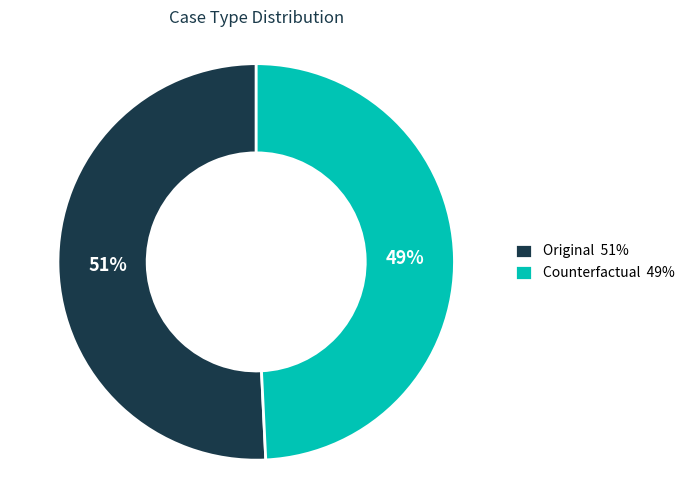

Which slice is the smallest?

Counterfactual